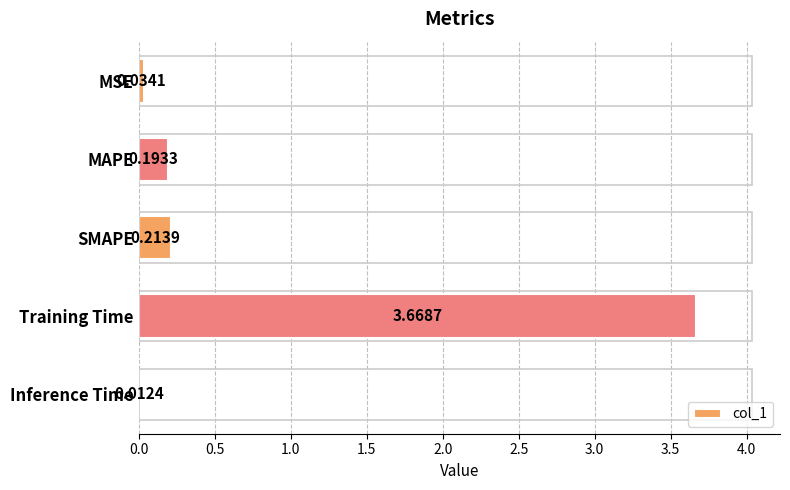

Count the number of data series in this chart.

1